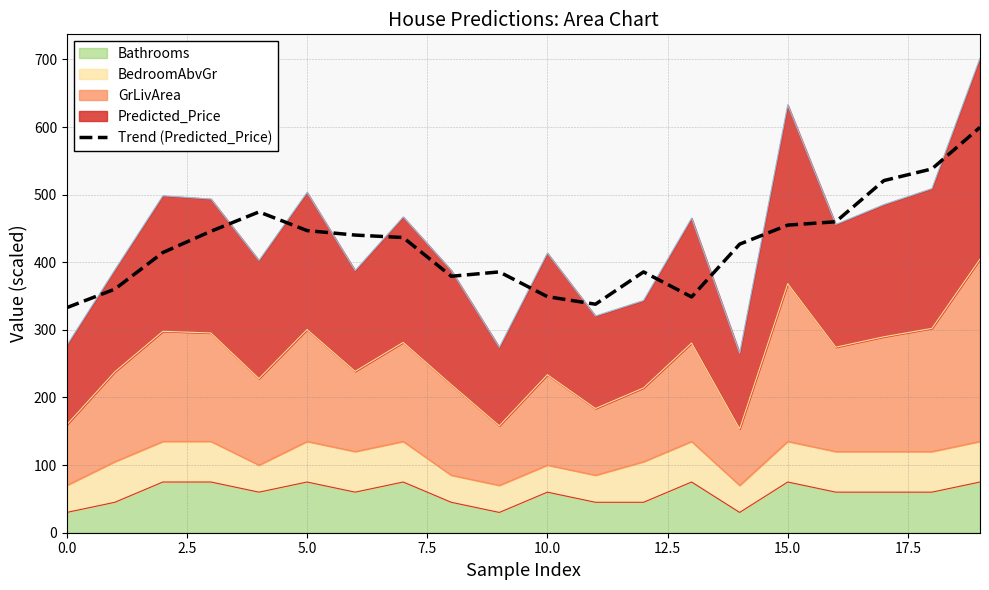

How many lines are shown in the chart?

1